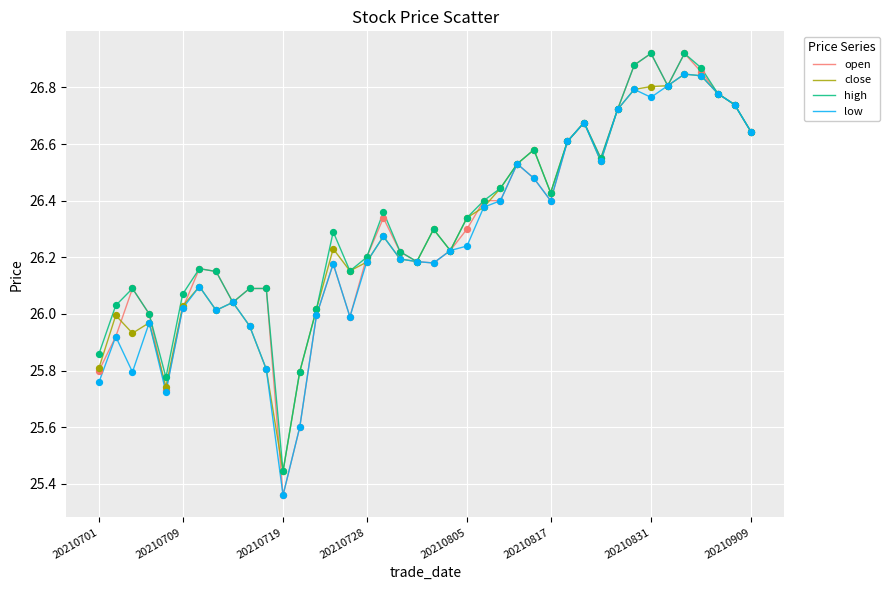

Which series has the largest range (max minus min)?

open